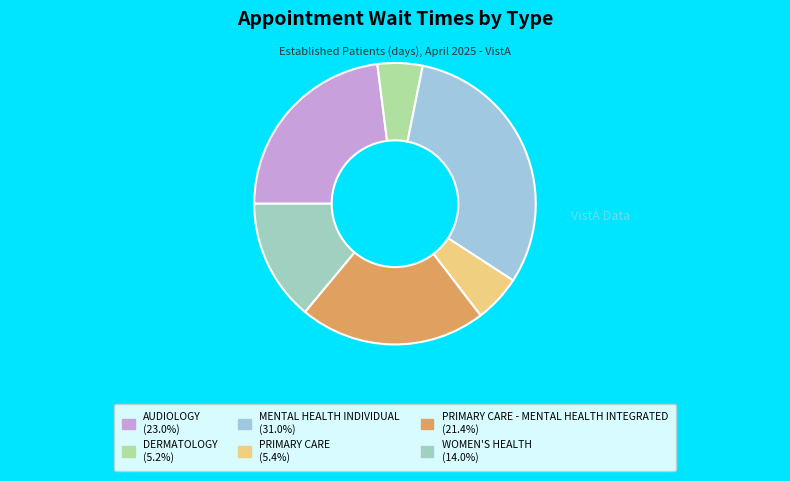

Is there any slice that represents more than half of the pie?

No